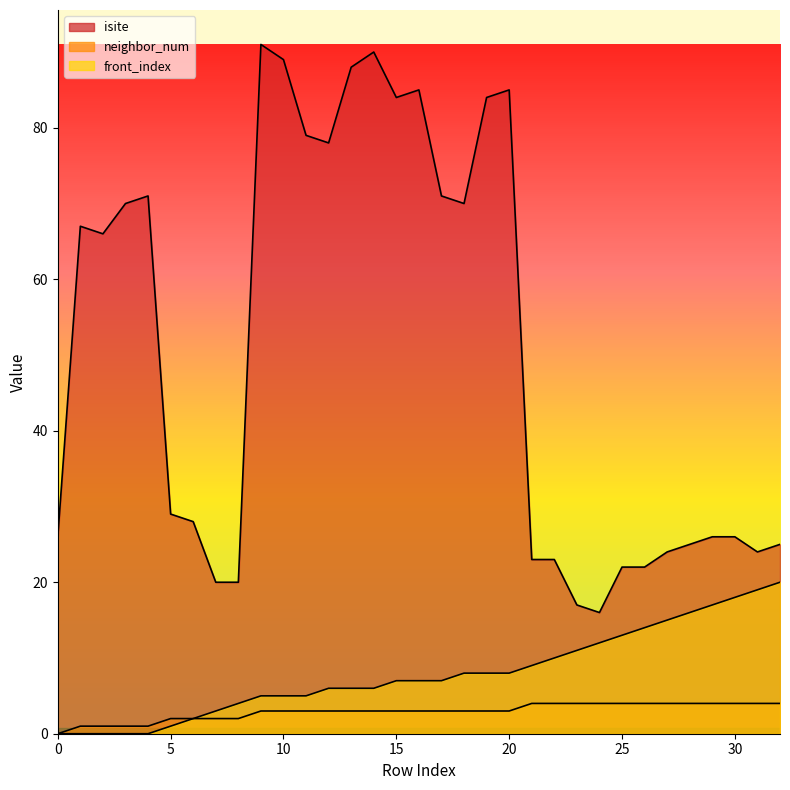

True or false: isite and front_index cross at least once.

False